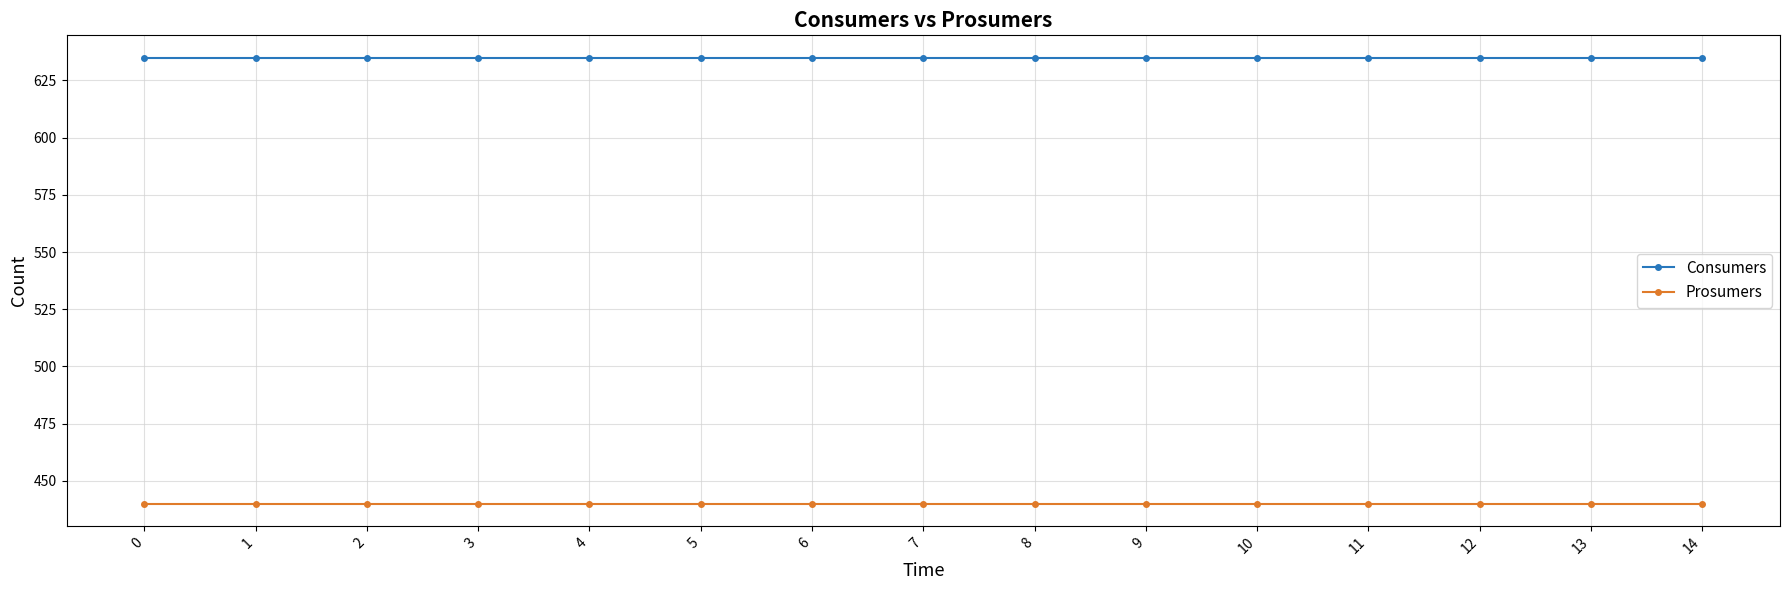

What are all the series names shown in the legend?

Consumers, Prosumers